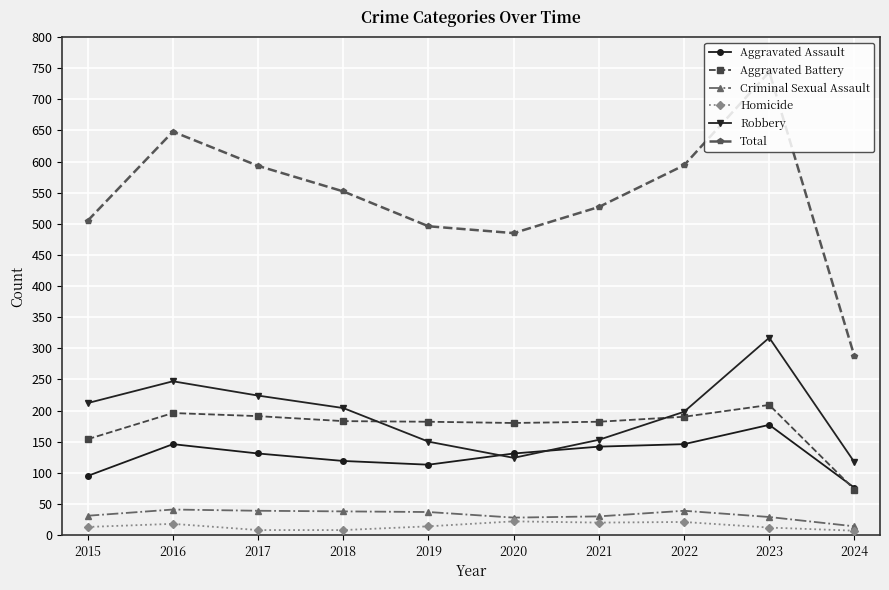

The value of Aggravated Assault at 2018 is 119. True or false?

True